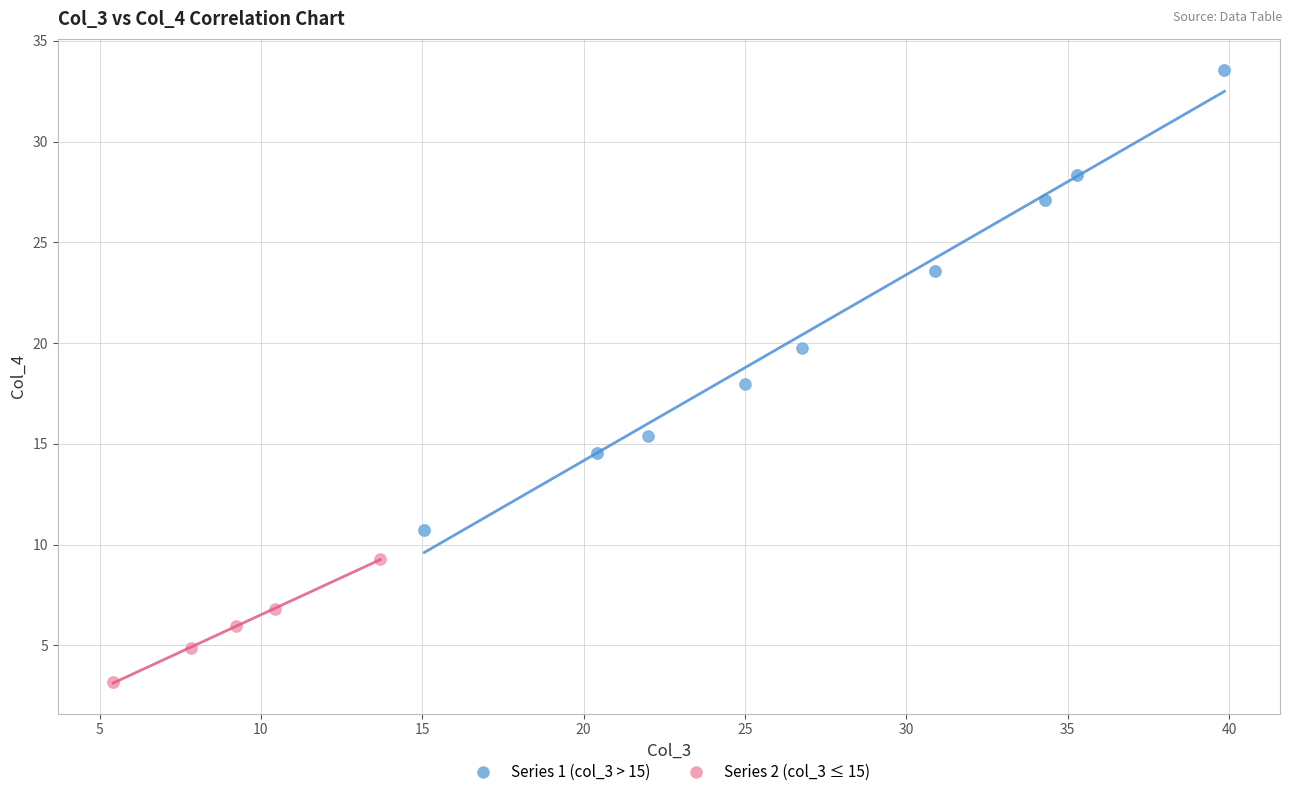

Which series has the largest Y range (max minus min)?

Series 1 (col_3 > 15)